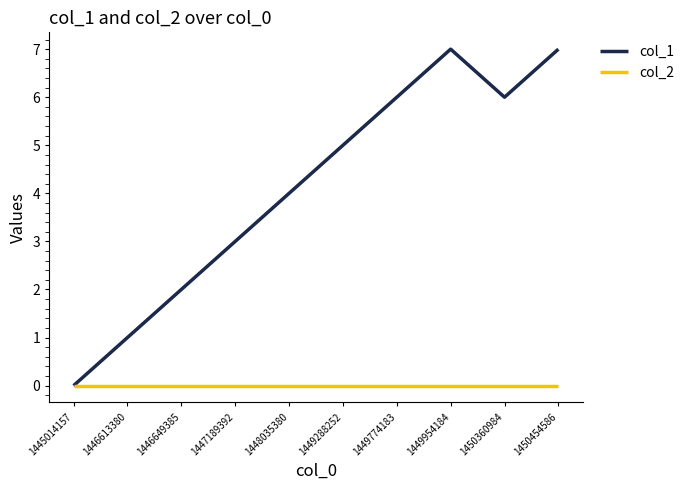

Between 1446613380 and 1450360984, which series saw the biggest shift?

col_1